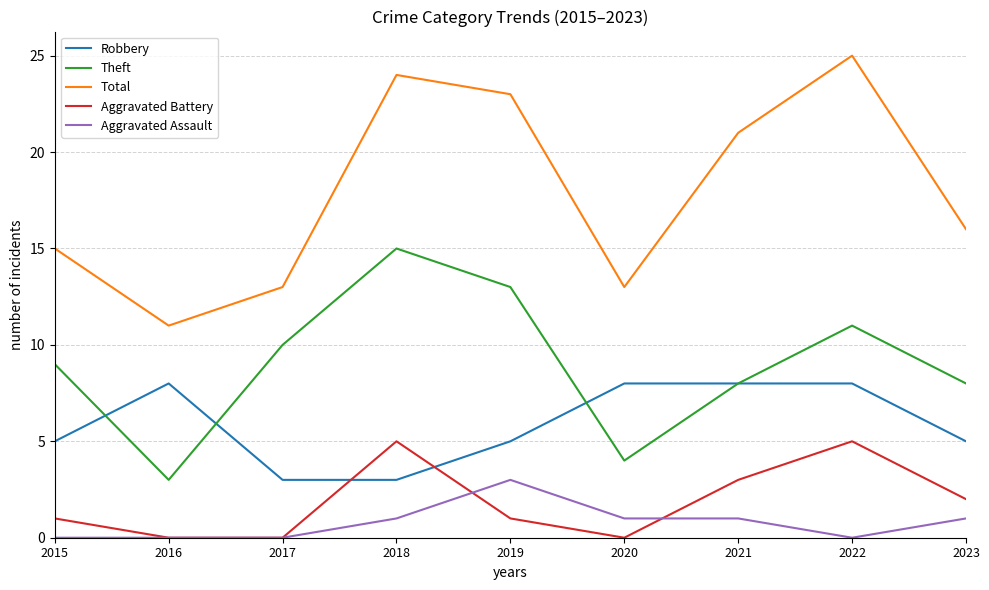

What is the total value across all series at 2018?

48